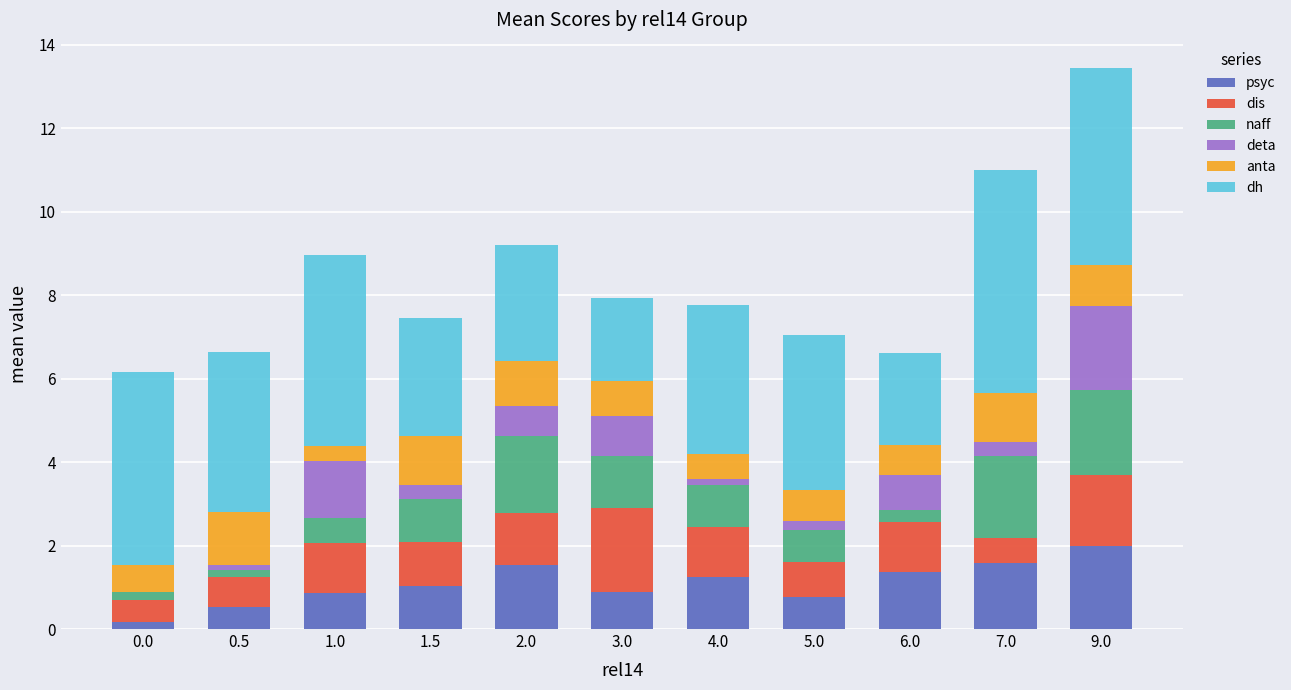

At which category is the sum across all series the highest?

9.0